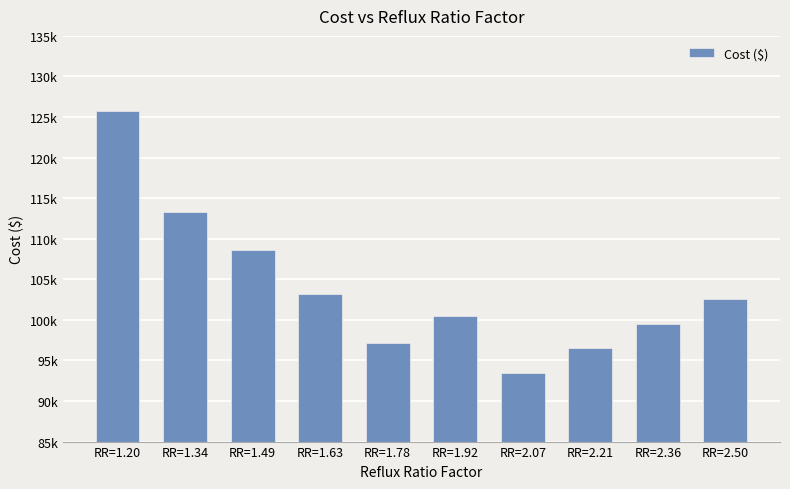

Does the chart contain any negative values?

No